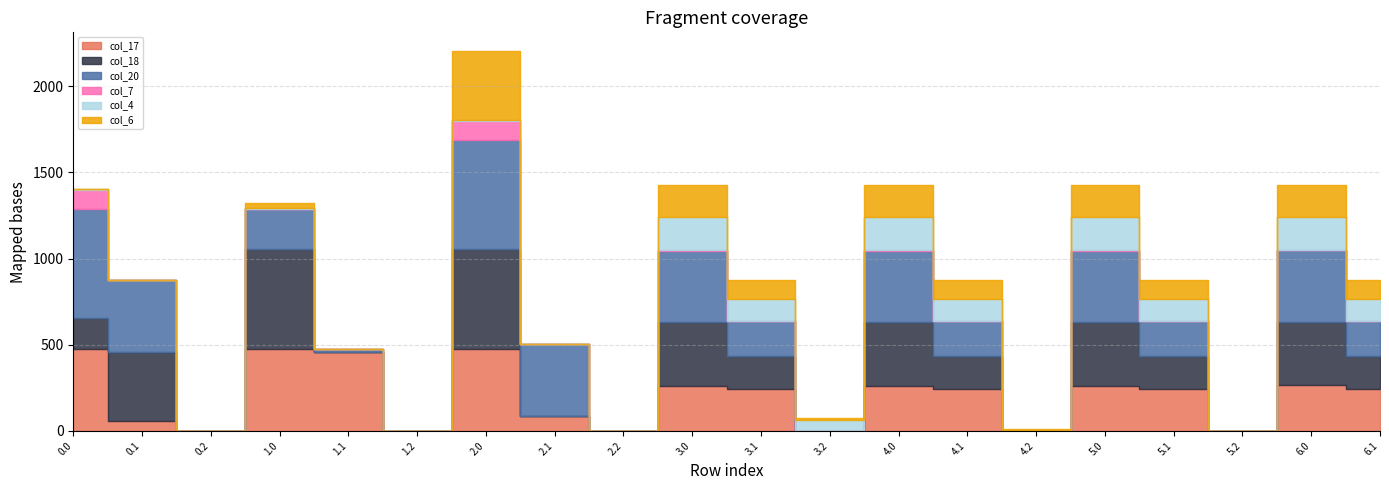

Which category has the lowest value in the col_18 series?

0.2